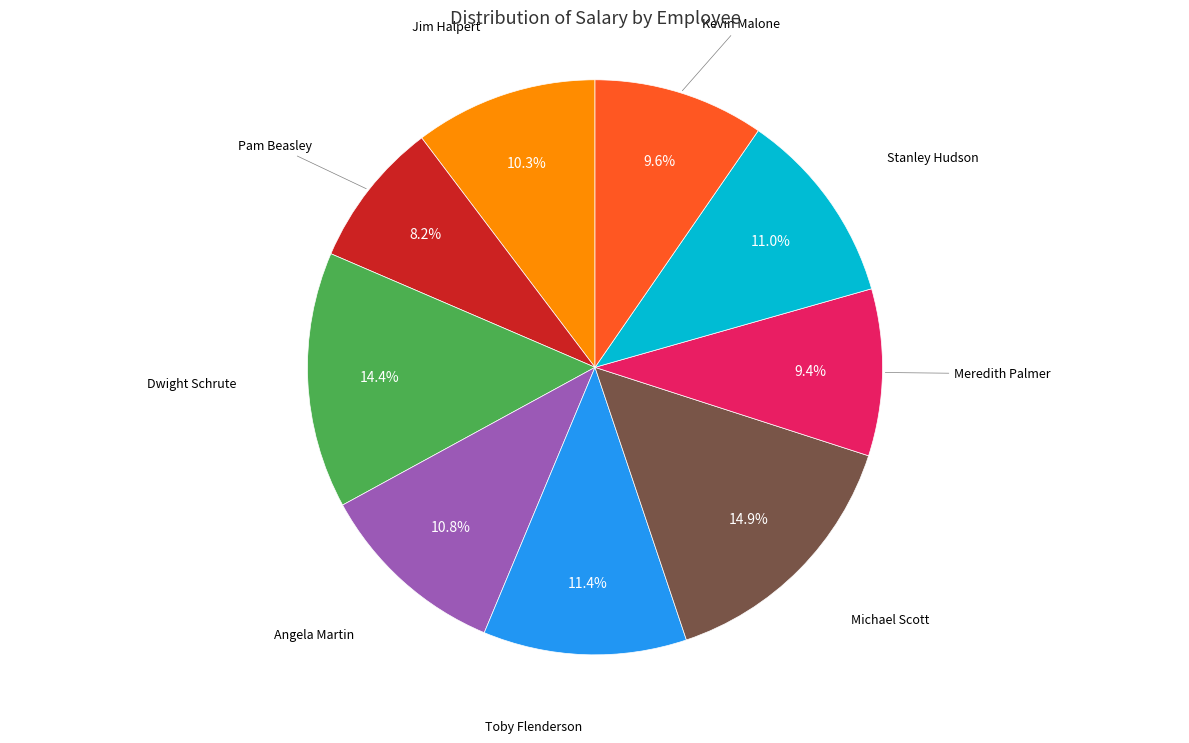

Is there a majority slice in this chart?

No